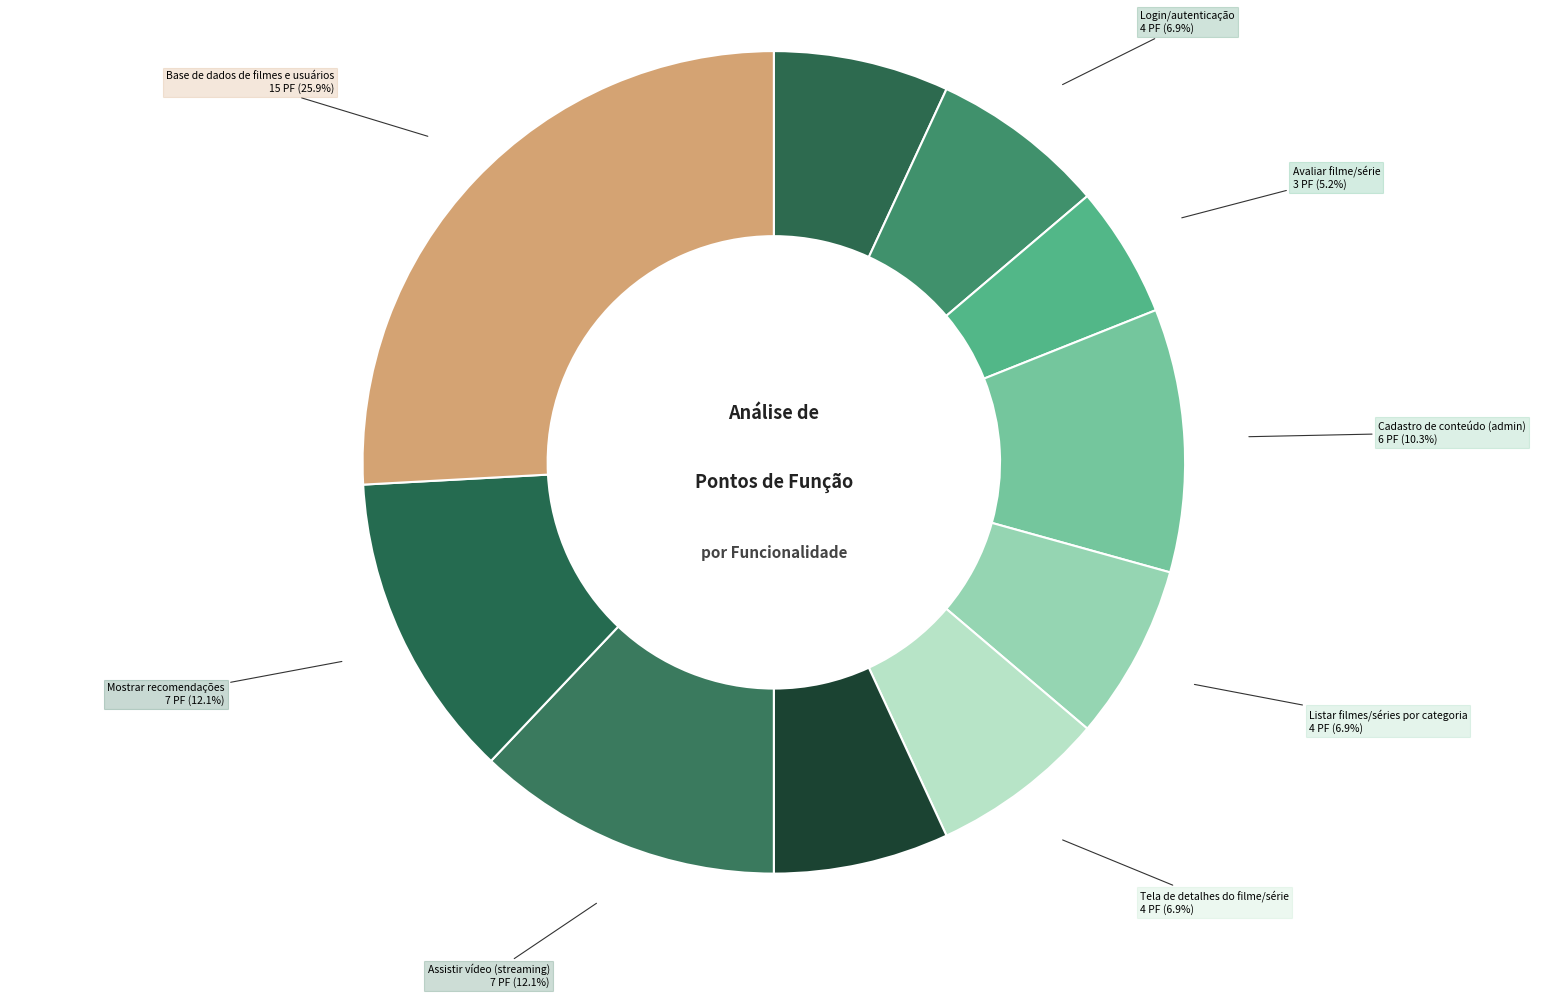

To the nearest percent, what is the average slice percentage?

10%